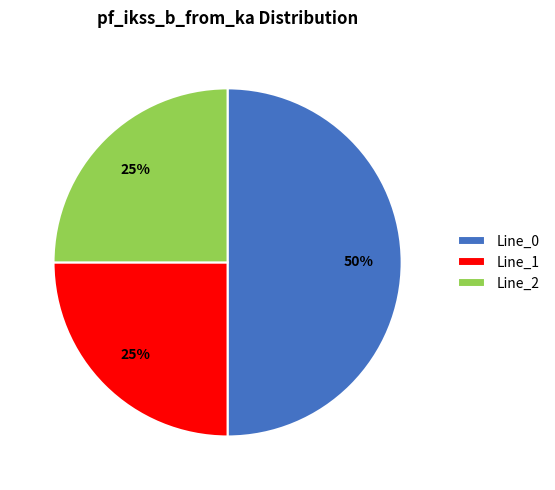

To the nearest percent, what is the difference between the Line_1 and Line_0 slice percentages?

25%